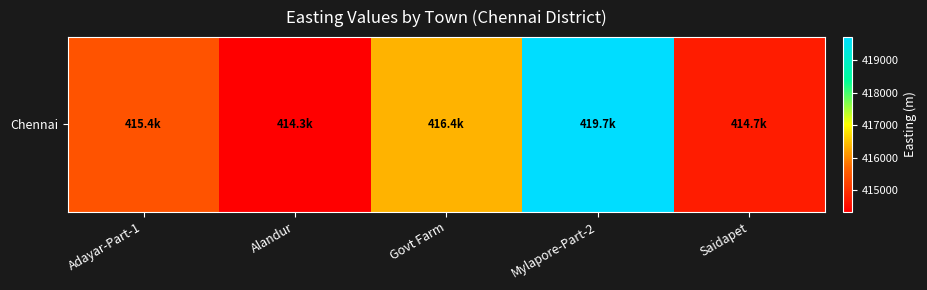

Reading right to left, what are all the values shown in this chart?

414705.2	419718.7	416359.3	414325.3	415427.5